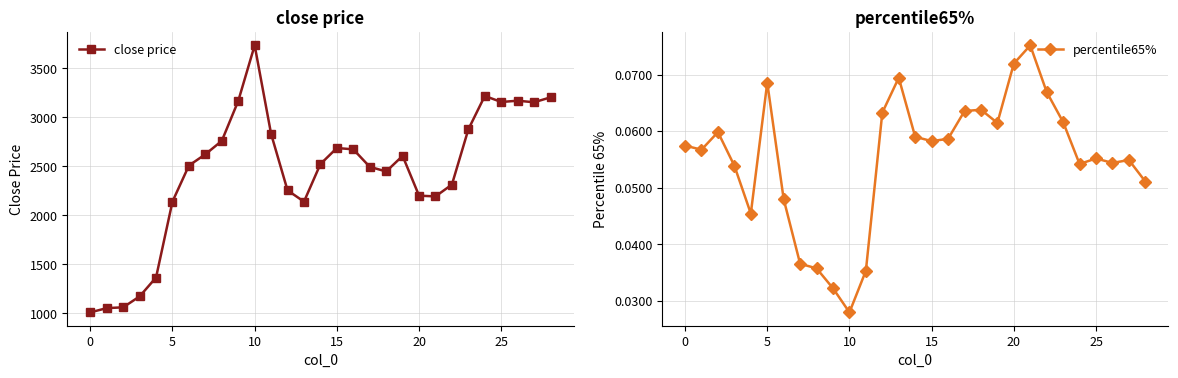

What are all the series names shown in the legend?

close price, percentile65%